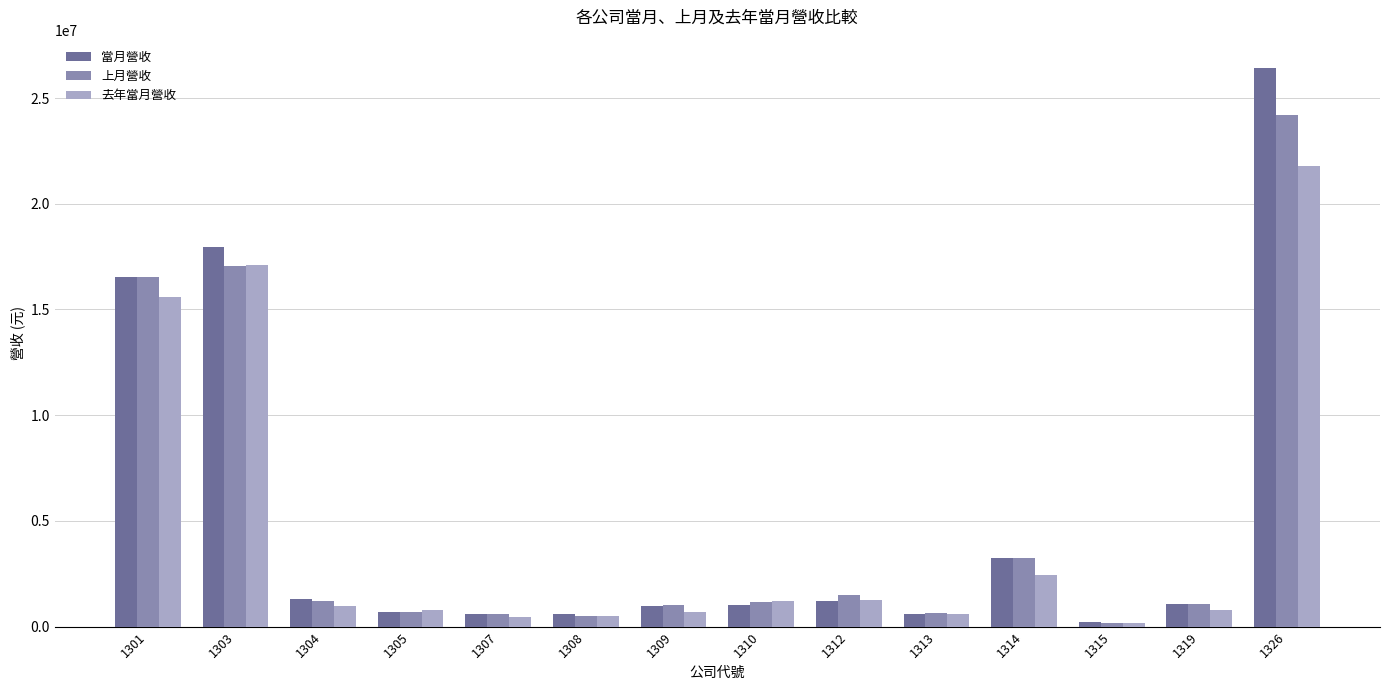

Is the value of 當月營收 at 1301 greater than the value of 去年當月營收 at 1326?

No